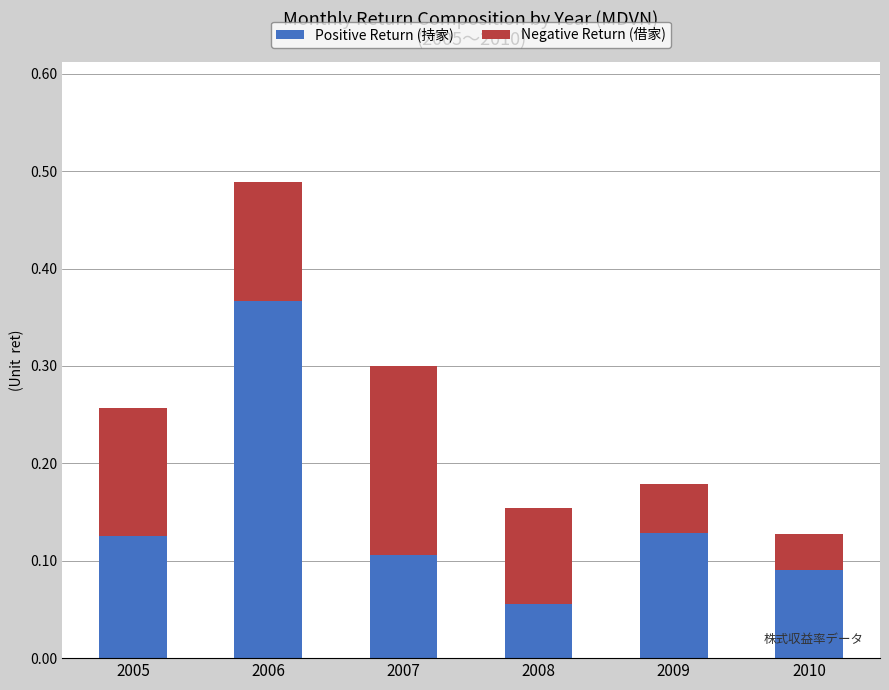

Does the chart contain stacked bars?

Yes